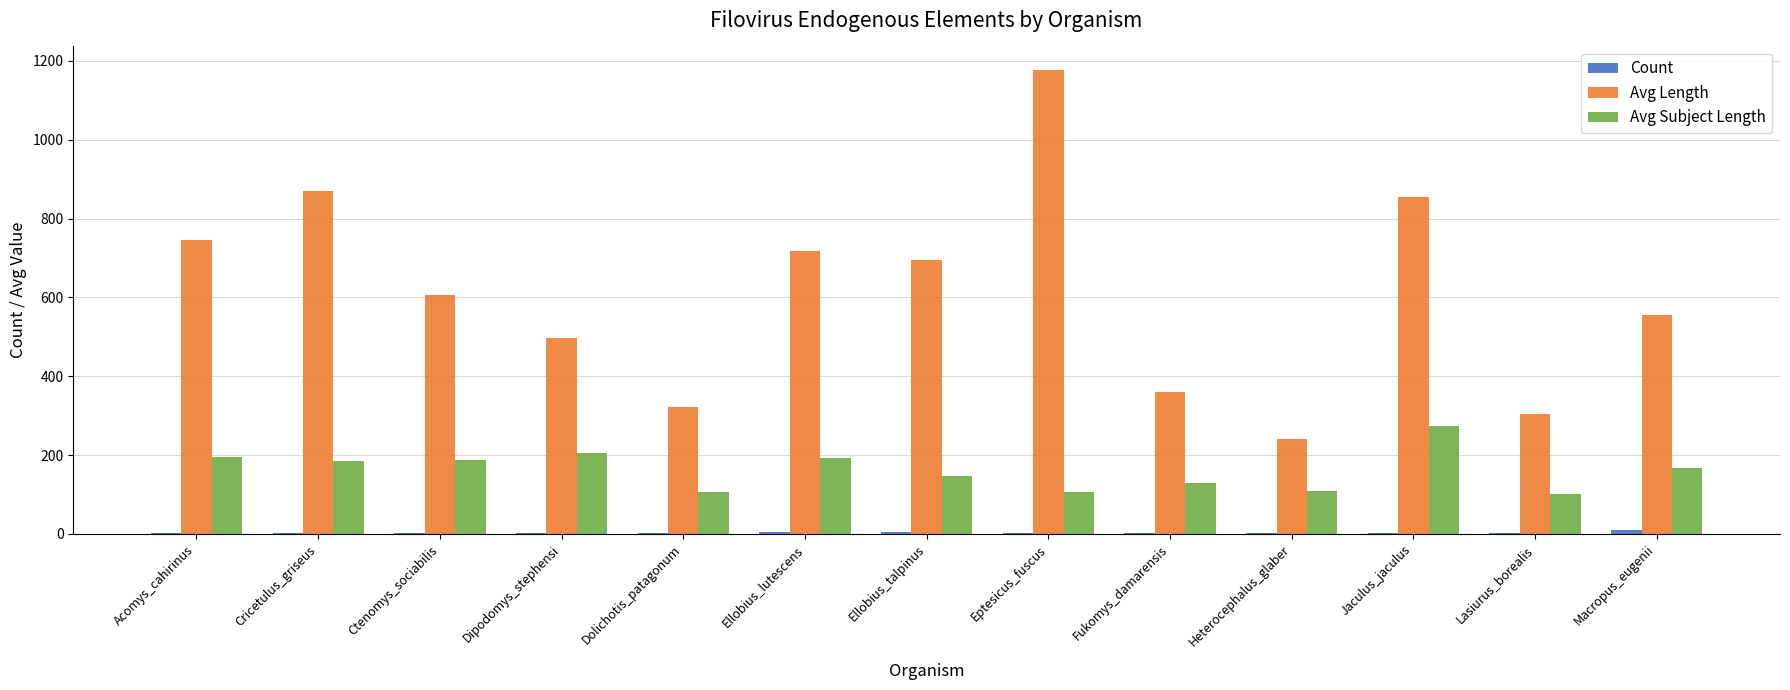

What is the difference between the Avg Length values at Cricetulus_griseus and Dolichotis_patagonum?

548